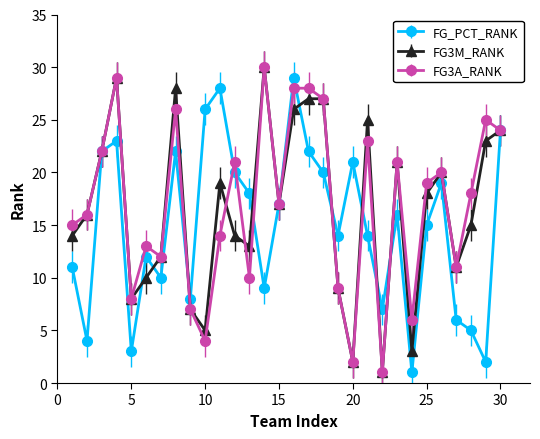

How many lines are shown in the chart?

3